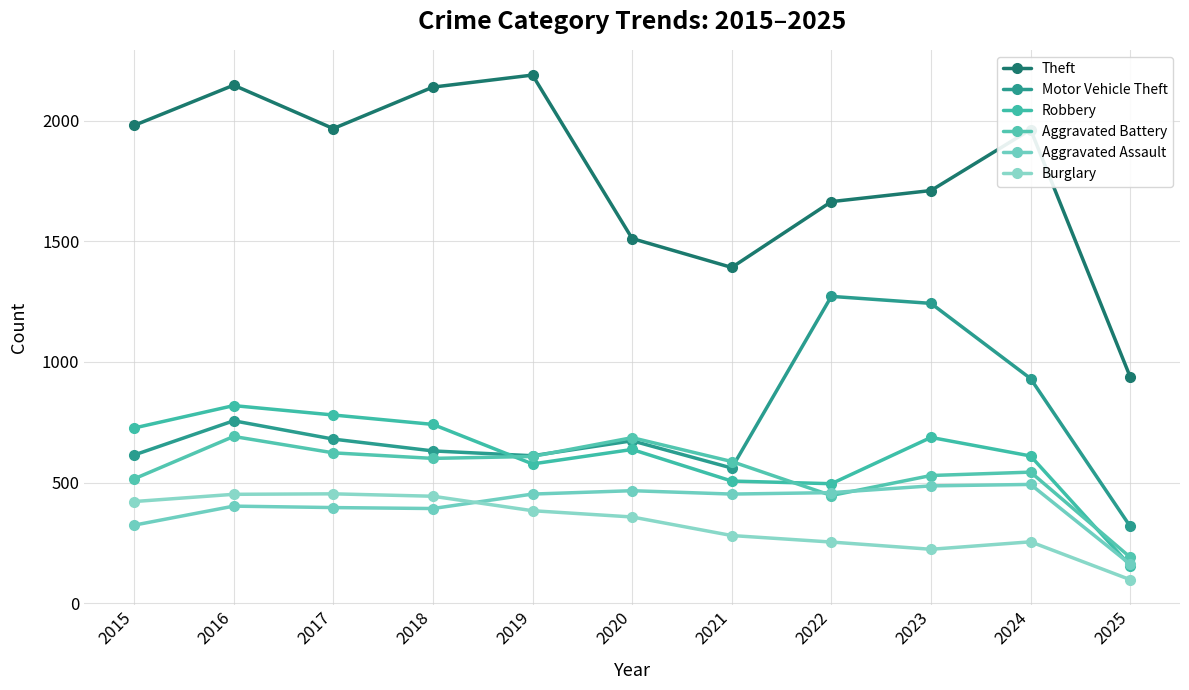

Where is the first local maximum for Burglary?

2017